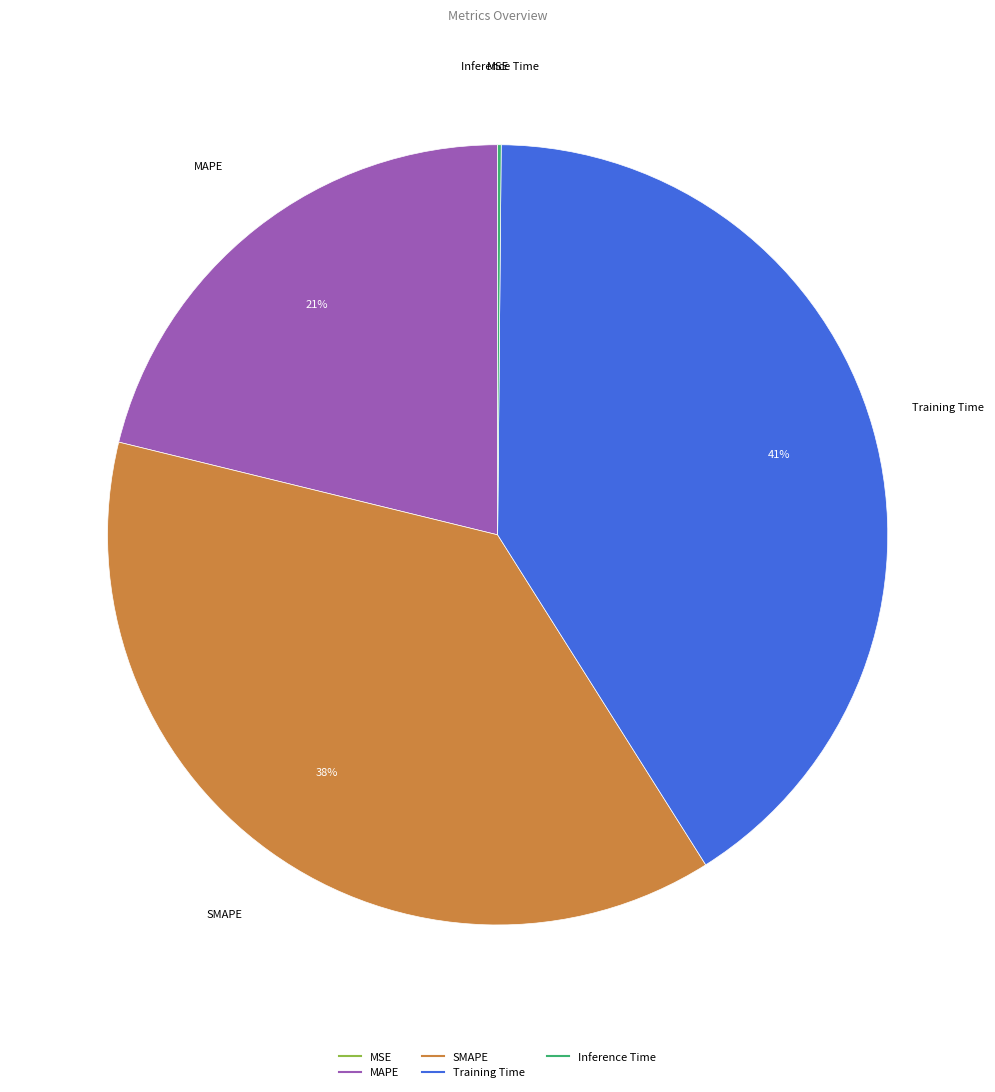

What is the largest slice in the pie chart?

Training Time